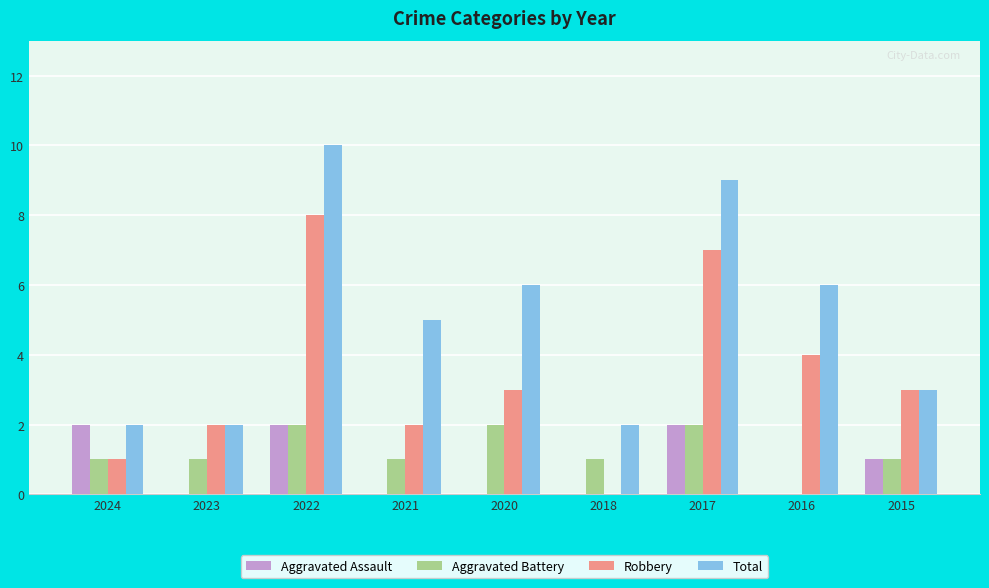

How many distinct data groups are displayed?

4